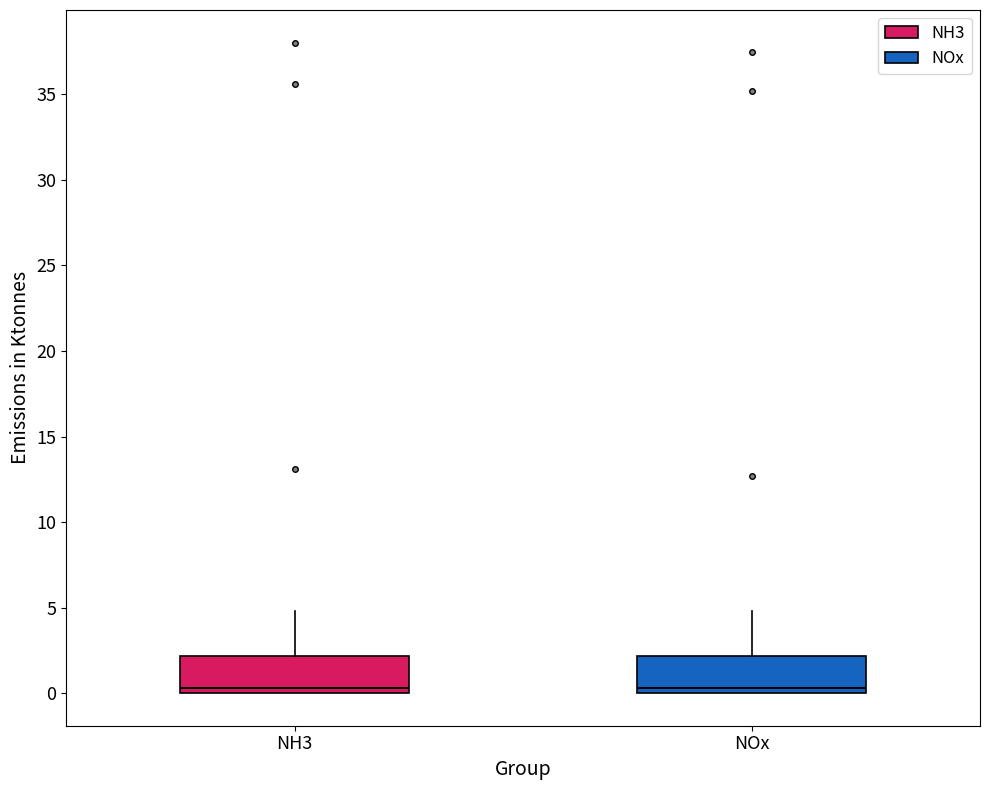

Reading left to right, transcribe this box plot: for each box, give where its median line is, the range the box spans, and where its two whiskers end, as read against the y-axis. The values are not printed on the chart, so give them approximately, as read against the axis.

NH3: median 0.5, box 0.0 to 2.0, whiskers 0.0 to 5.0
NOx: median 0.5, box 0.0 to 2.0, whiskers 0.0 to 5.0